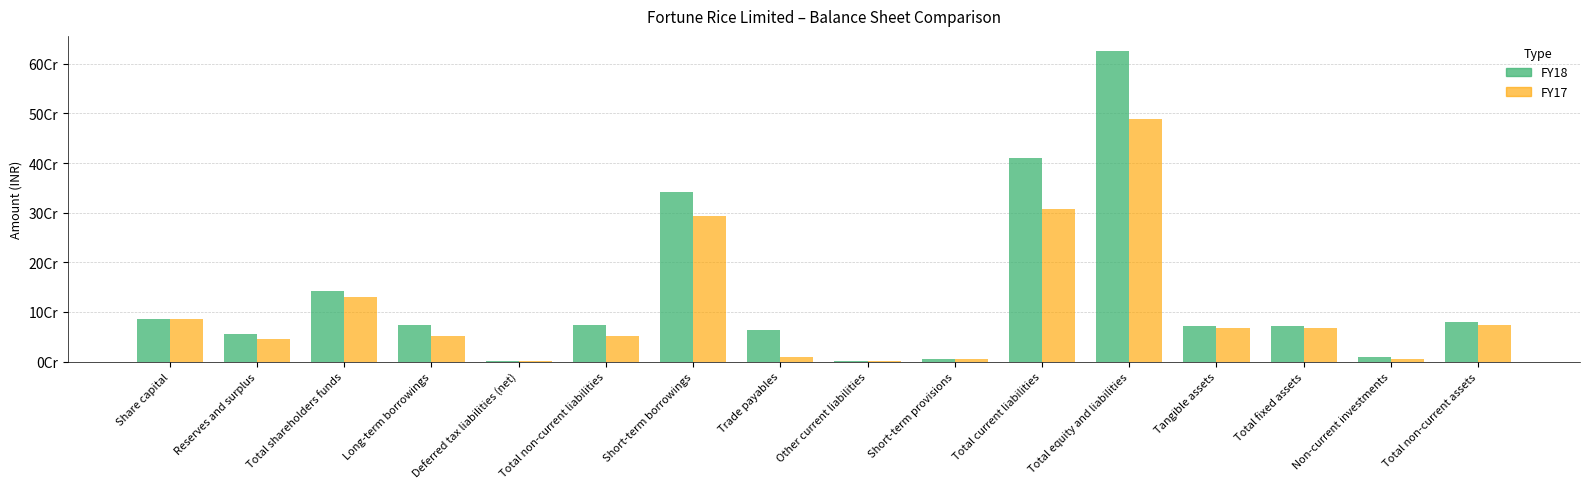

What is the label of the 8th bar from the left?

Trade payables